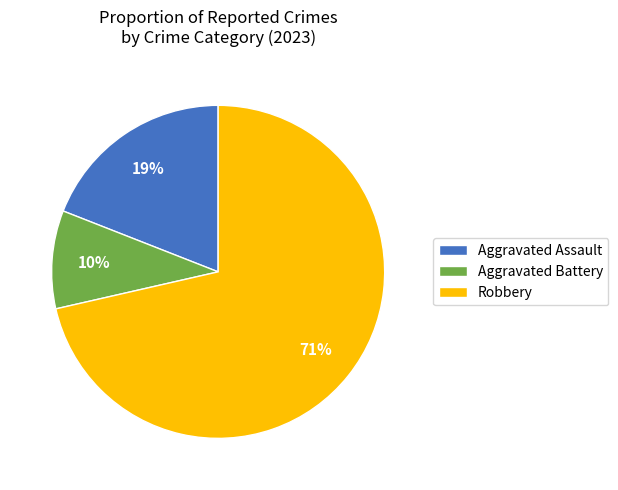

Between Aggravated Battery and Aggravated Assault, which is larger?

Aggravated Assault